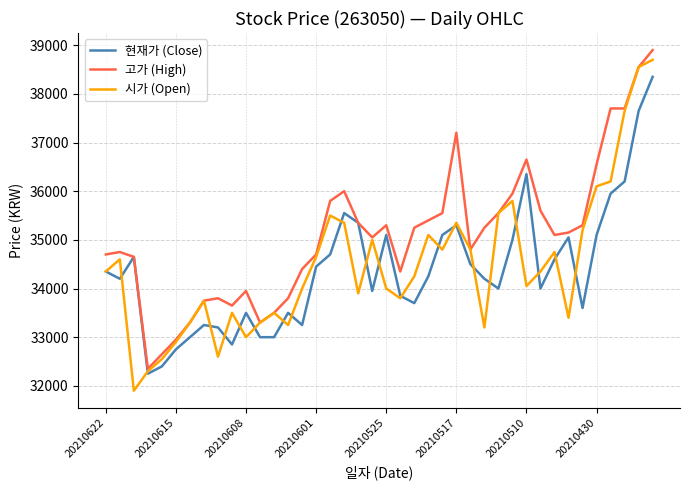

What are all the series names shown in the legend?

현재가 (Close), 고가 (High), 시가 (Open)